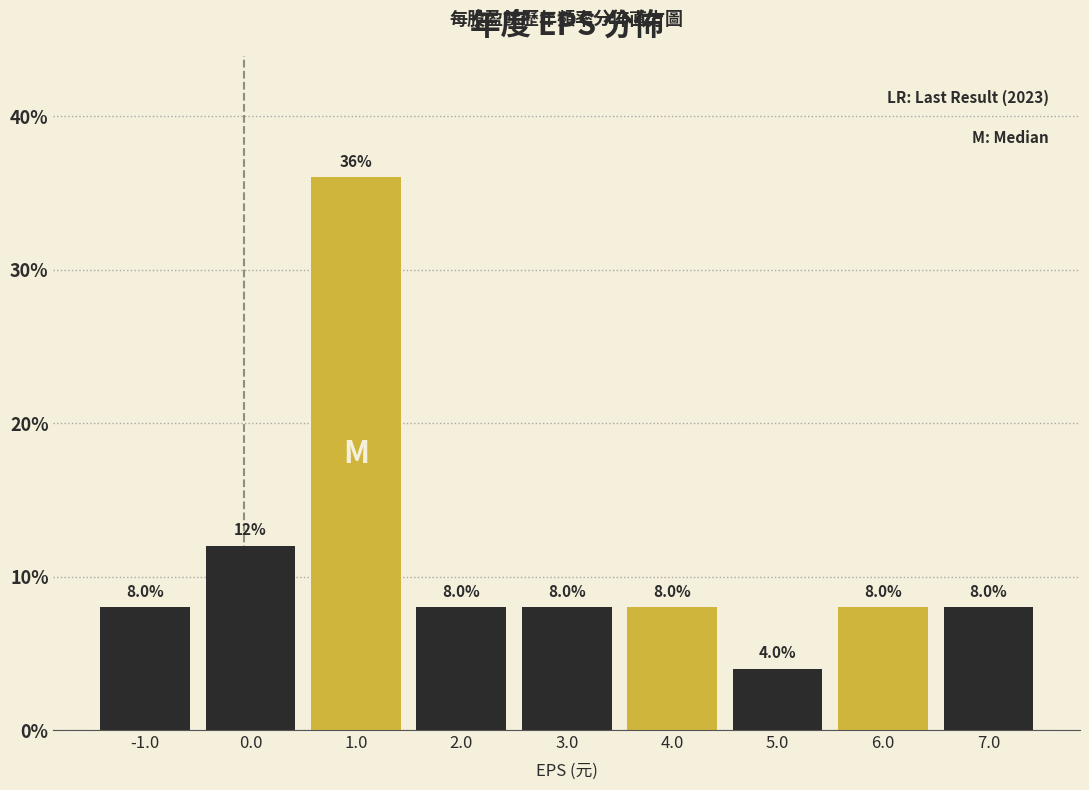

Reading left to right, list every bar in this chart as the range it spans on the x-axis followed by its height.

-1.5 to -0.5: 8.0
-0.5 to 0.5: 12.0
0.5 to 1.5: 36.0
1.5 to 2.5: 8.0
2.5 to 3.5: 8.0
3.5 to 4.5: 8.0
4.5 to 5.5: 4.0
5.5 to 6.5: 8.0
6.5 to 7.5: 8.0